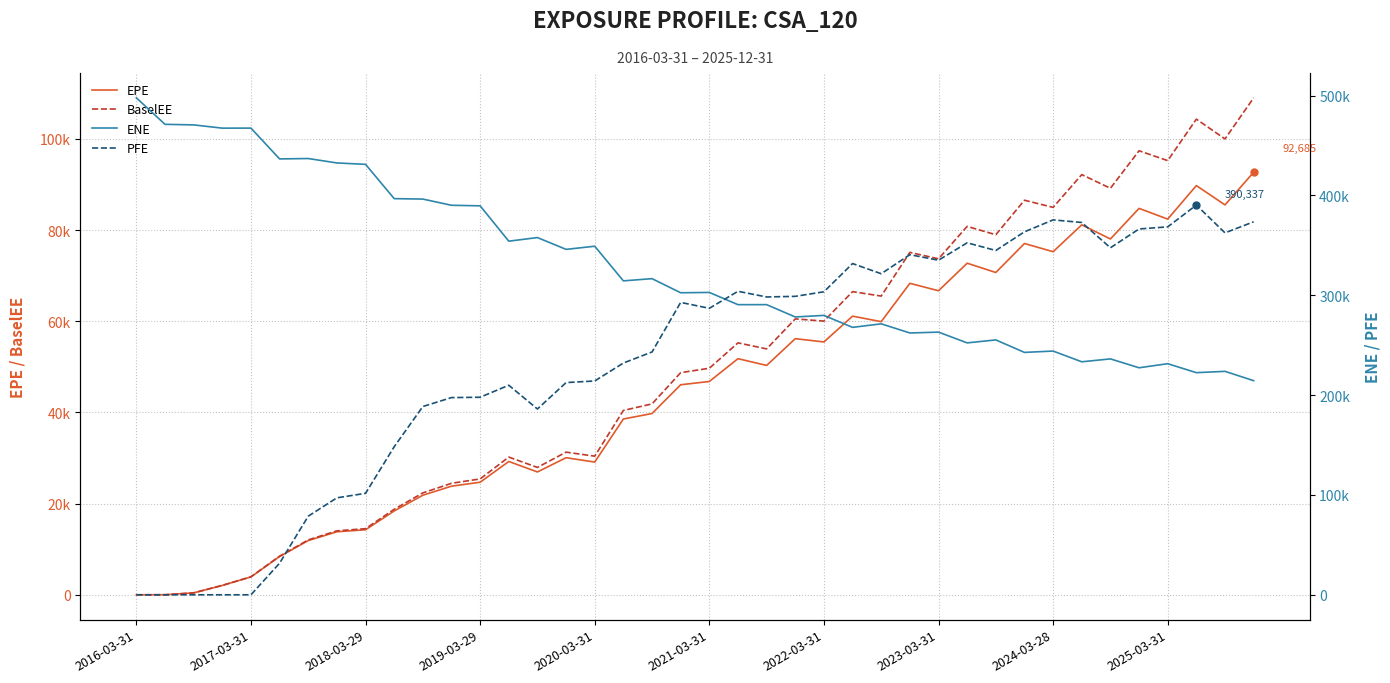

What is the label of the 22nd point from the left?

21